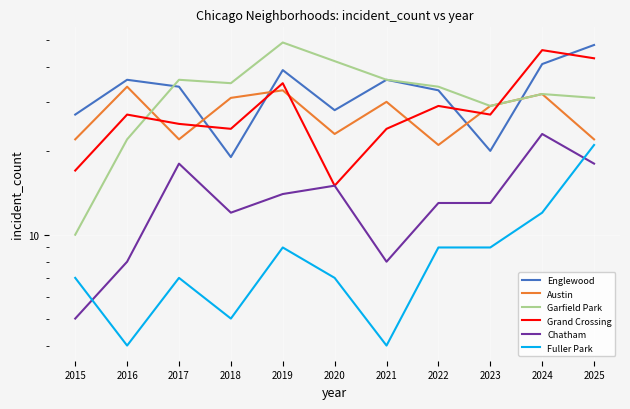

The value of Englewood at 2025 is 48. True or false?

True